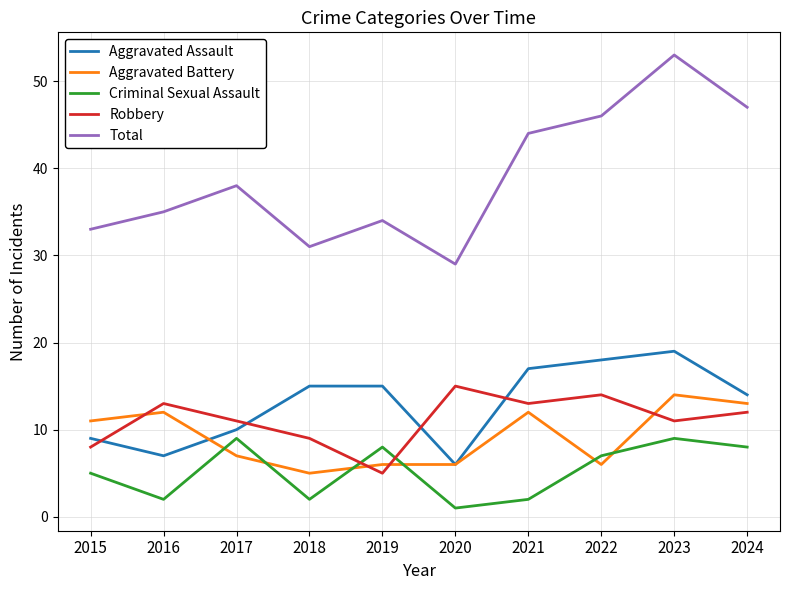

The value of Total at 2017 is 38. True or false?

True